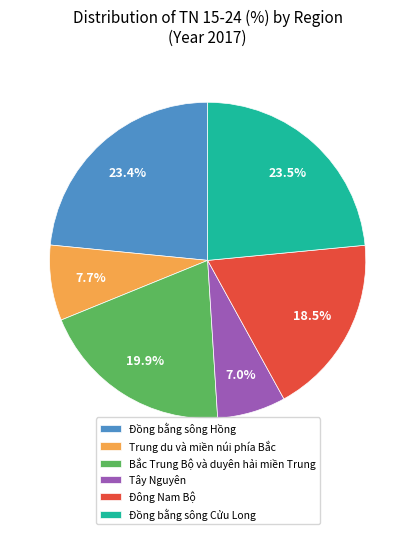

Which slice is the smallest?

Tây Nguyên